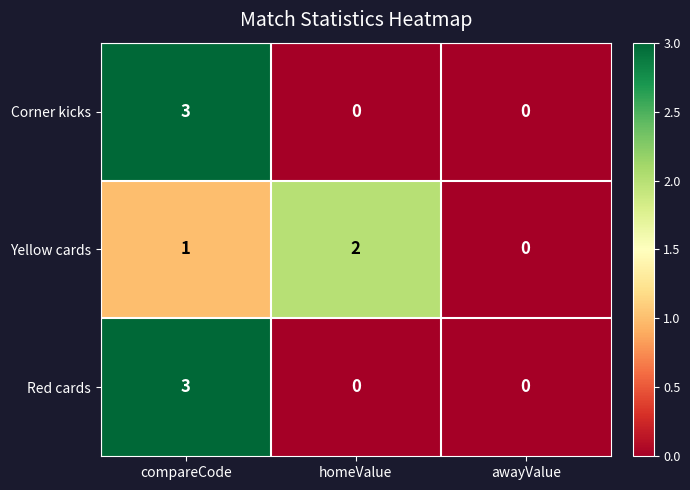

Which label corresponds to the largest value in the chart?

compareCode